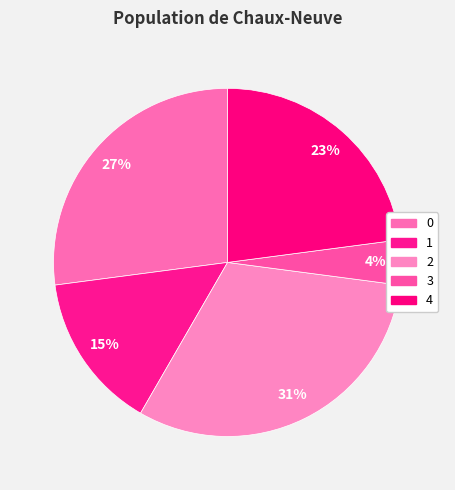

Count the number of slices in the pie.

5